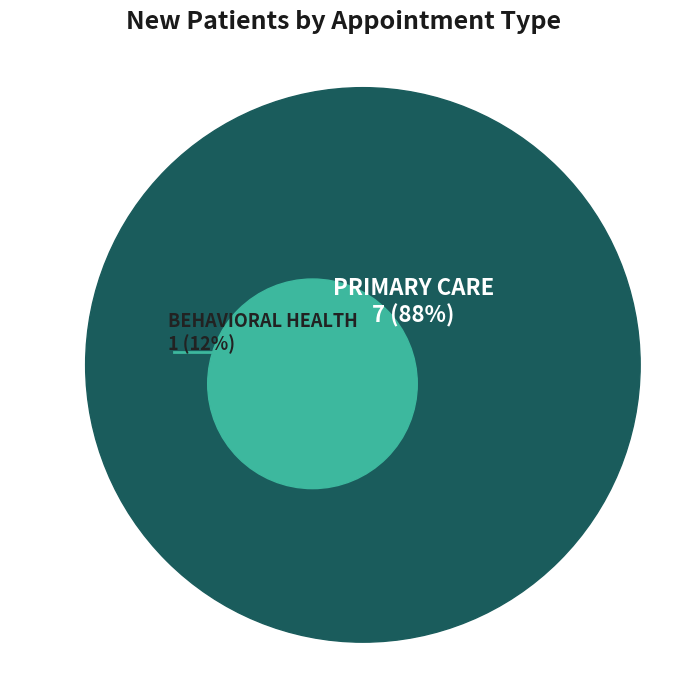

What percentage is NOT represented by PRIMARY CARE?

12.5%